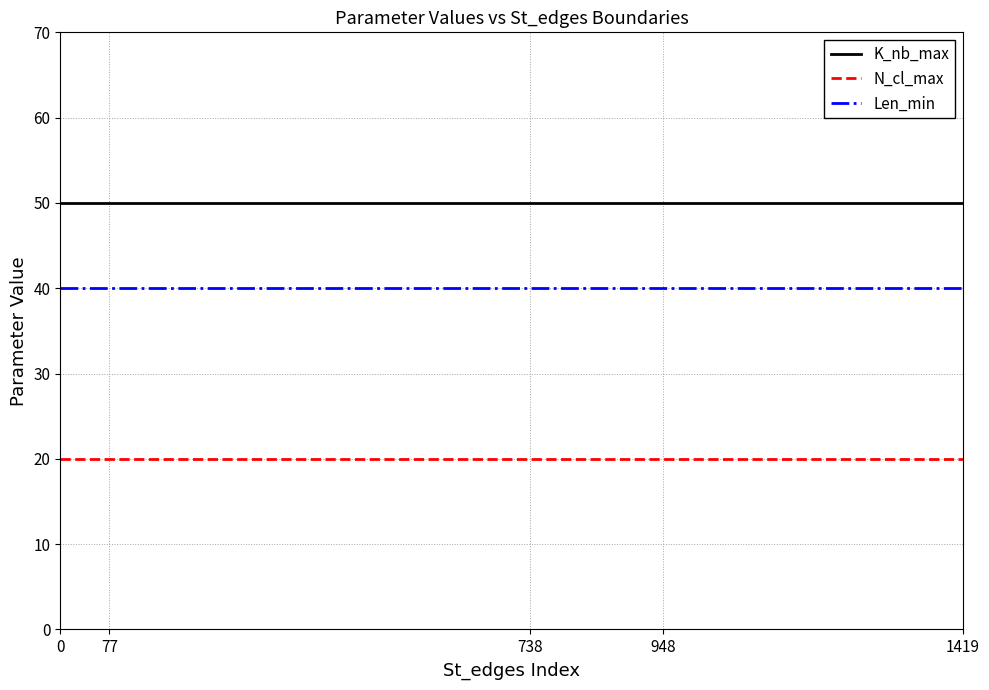

Reading left to right, transcribe all the data shown in this chart.

K_nb_max: 0=50	77=50	738=50	948=50	1419=50
N_cl_max: 0=20	77=20	738=20	948=20	1419=20
Len_min: 0=40	77=40	738=40	948=40	1419=40